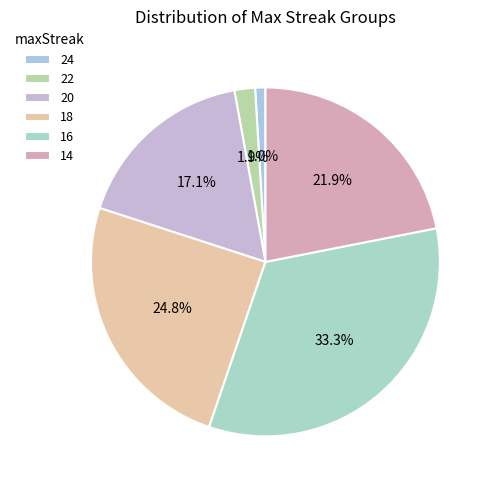

To the nearest percent, what portion does 16 represent?

33%